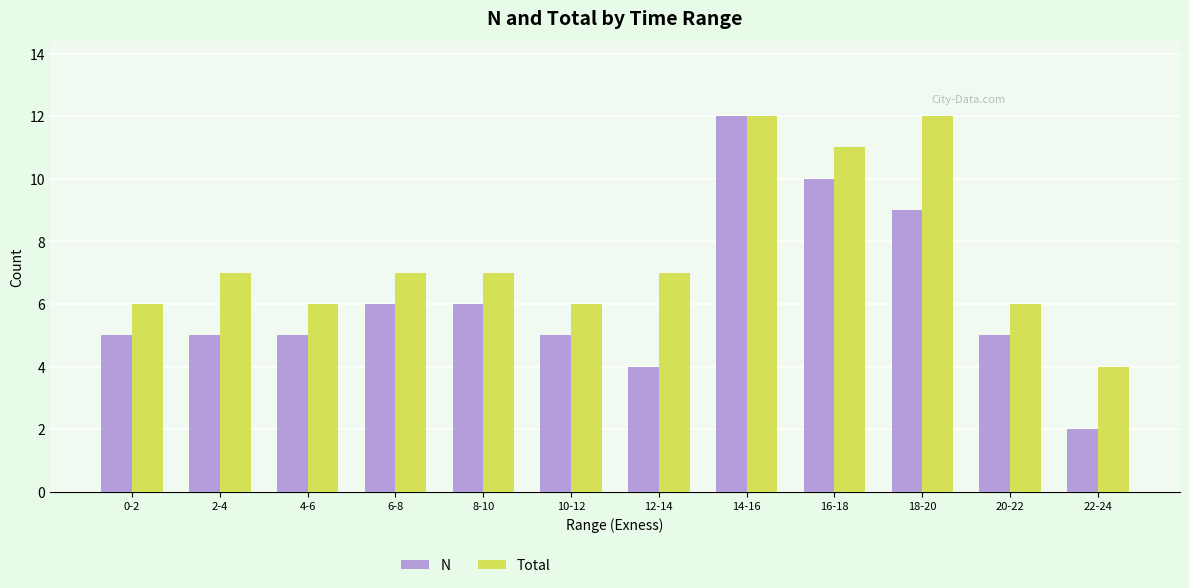

At how many categories does at least one series exceed 10?

3